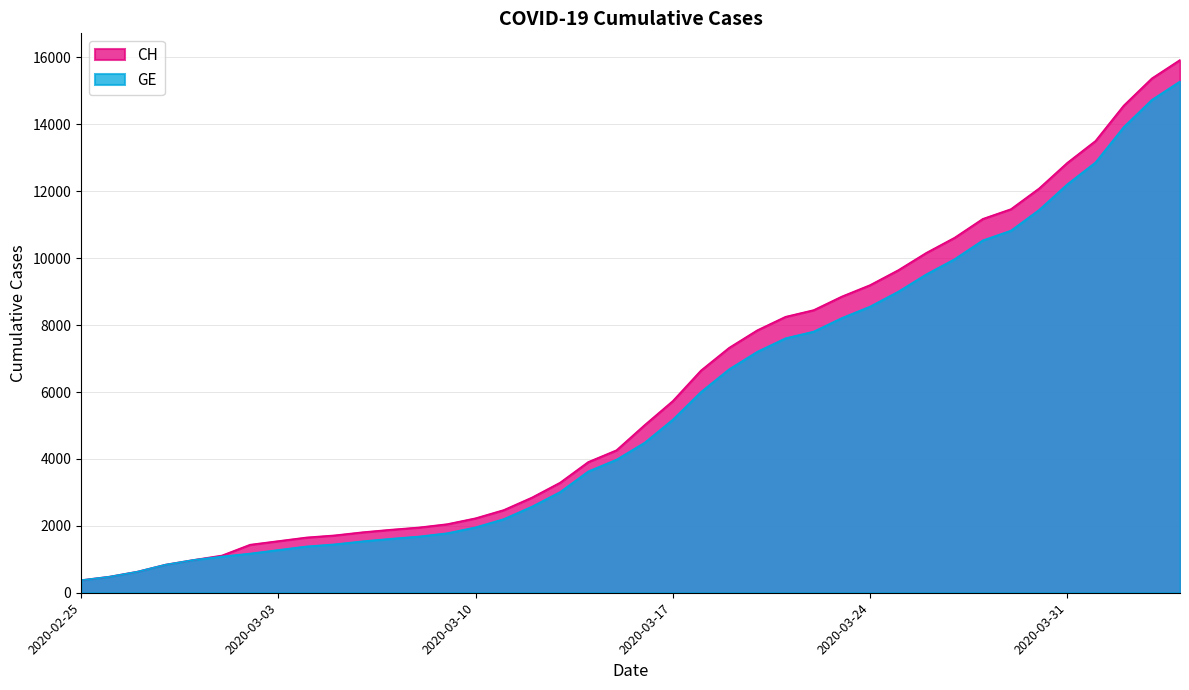

What is the maximum value shown in the chart?

15926